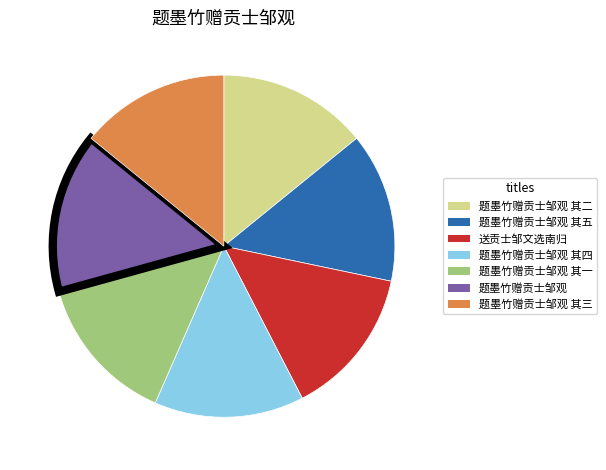

Is the sum of 题墨竹赠贡士邹观 其五 and 题墨竹赠贡士邹观 greater than half?

No